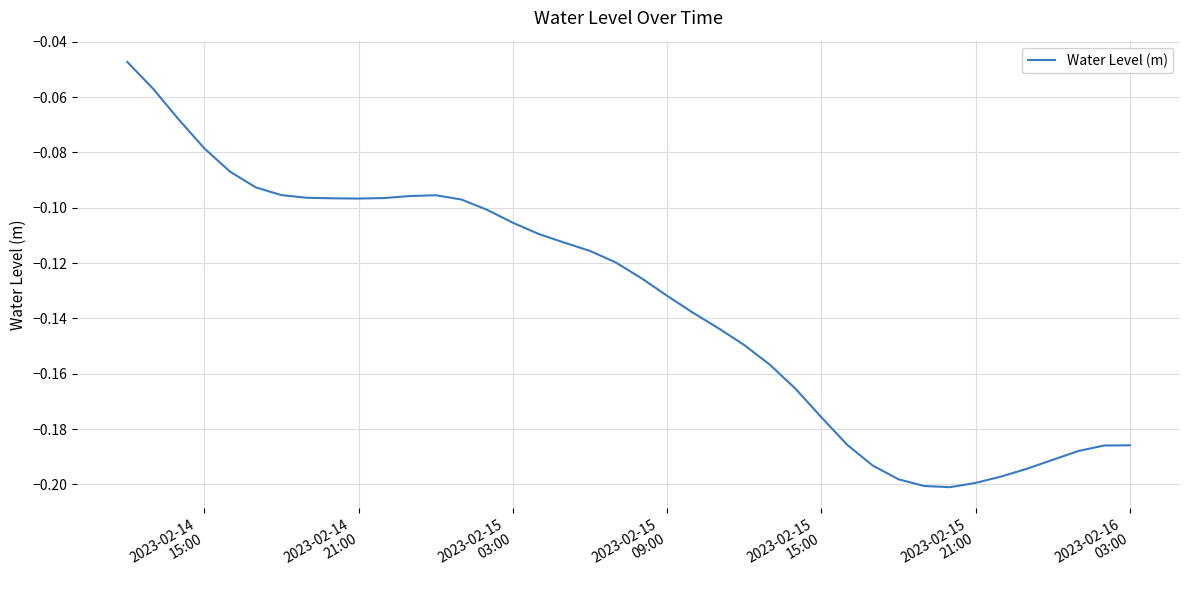

How many lines are shown in the chart?

1